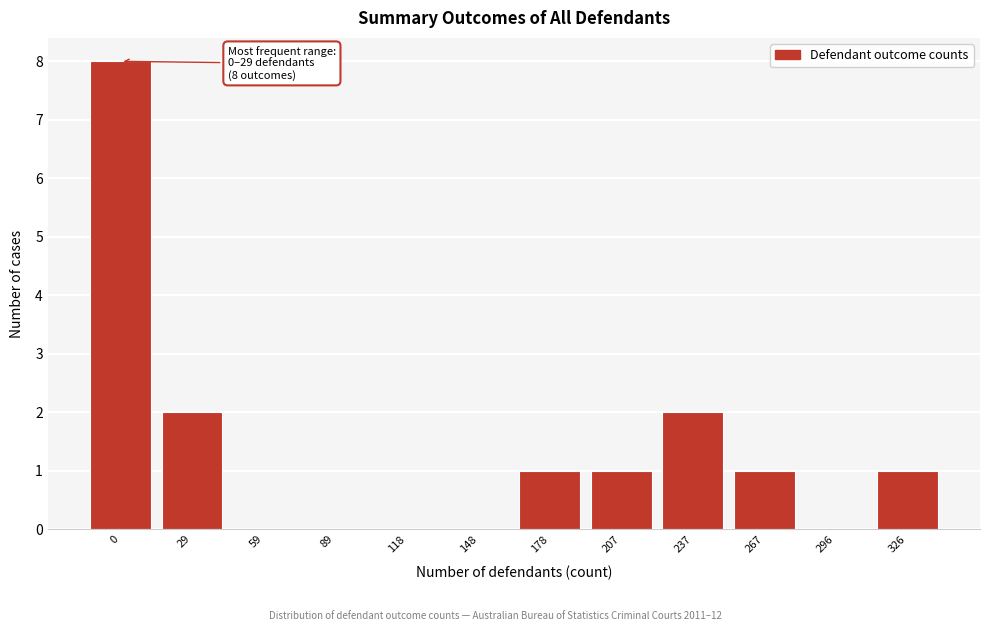

Reading left to right, list all the values displayed in this chart.

0=8	29=2	59=0	89=0	118=0	148=0	178=1	207=1	237=2	267=1	296=0	326=1